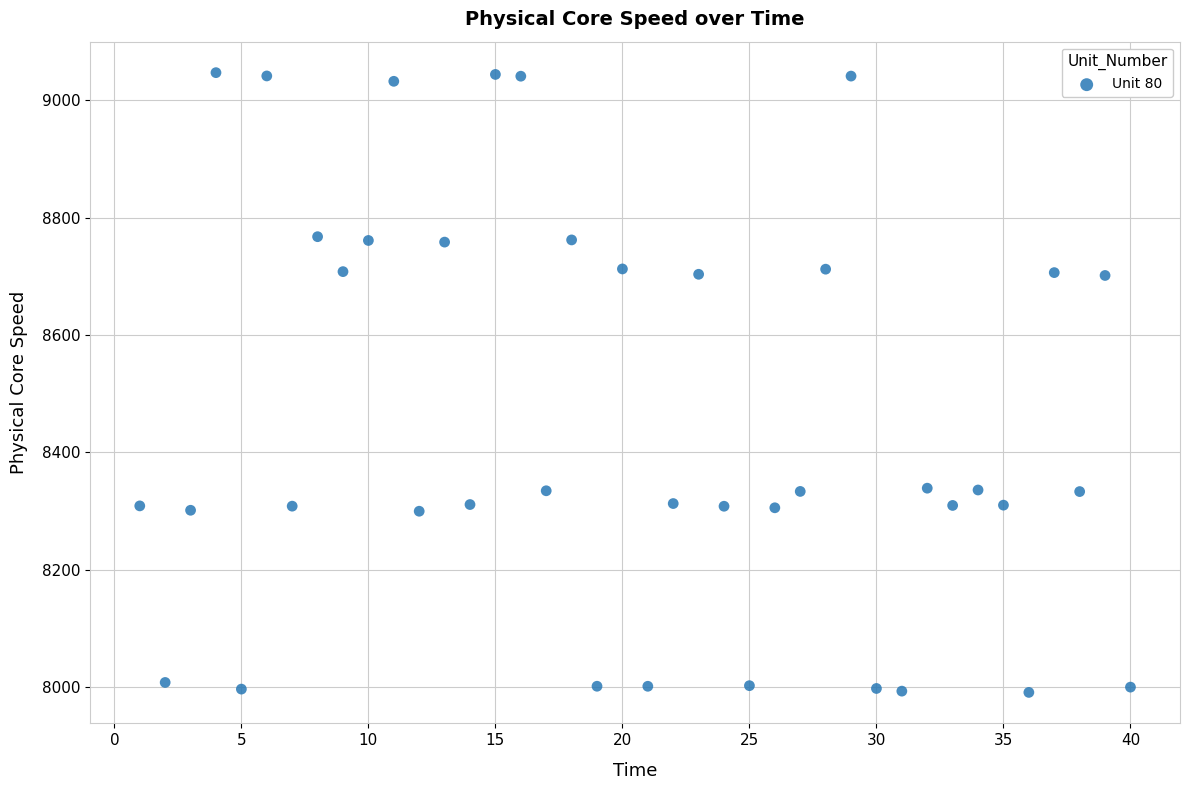

What is the range of Y values (max minus min)?

1056.1